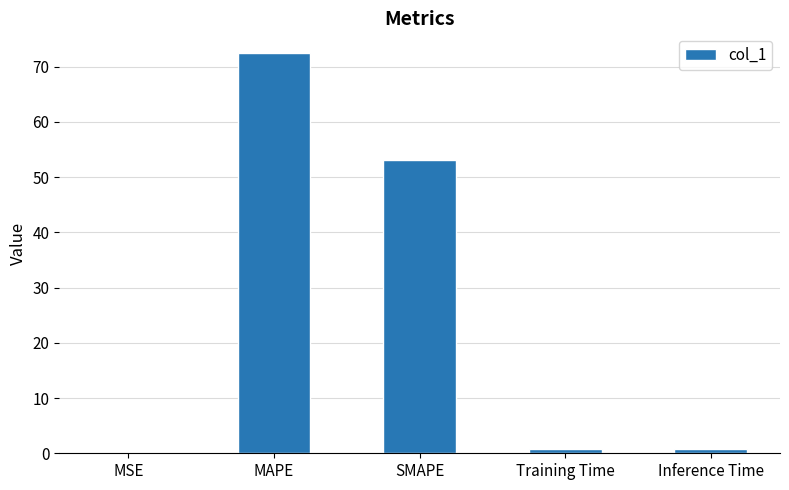

True or false: the data shows 0.7 at Training Time.

True